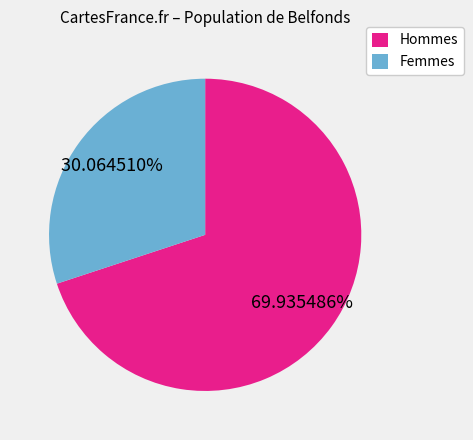

Rank the categories by value from highest to lowest.

Hommes, Femmes